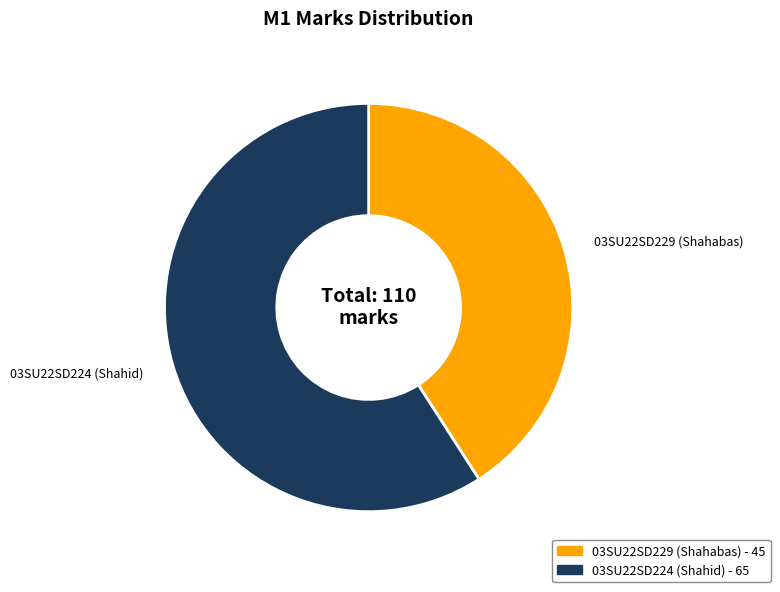

What is the smallest slice in the pie chart?

03SU22SD229 (Shahabas)